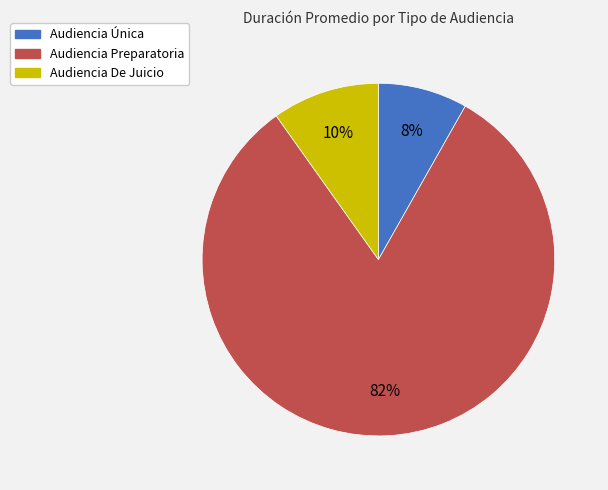

To the nearest percent, what is the combined percentage of Audiencia Preparatoria and Audiencia De Juicio?

92%